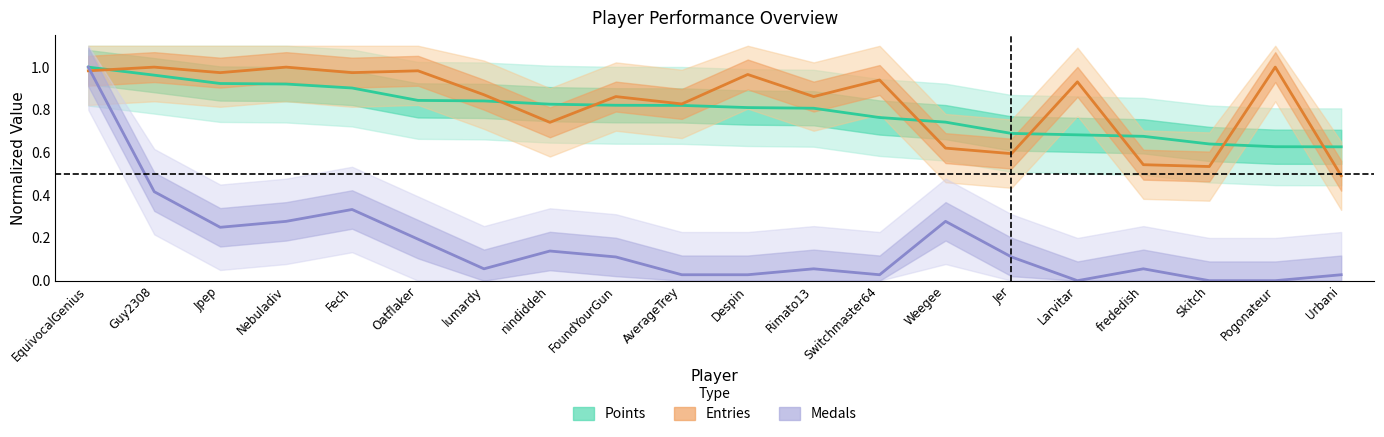

The Points series shows 0.7 at Larvitar. True or false?

True